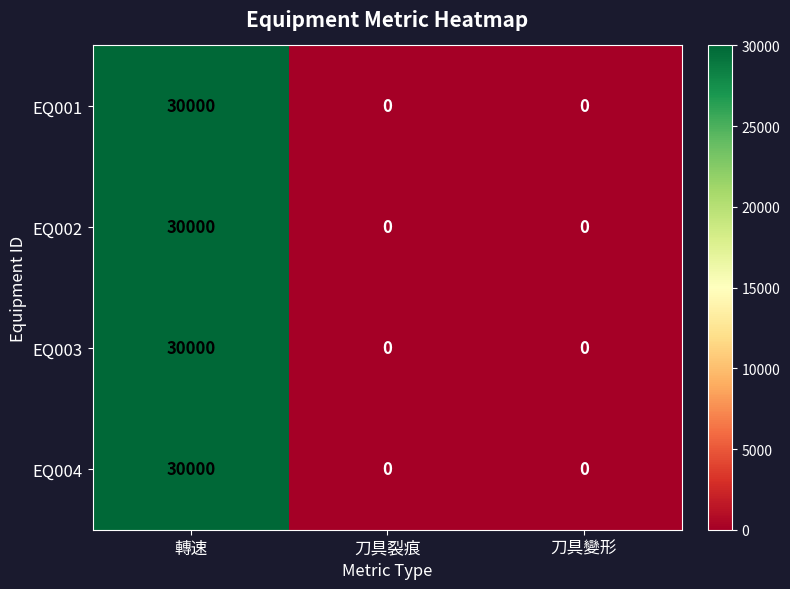

What is the total value across all series at 轉速?

120000